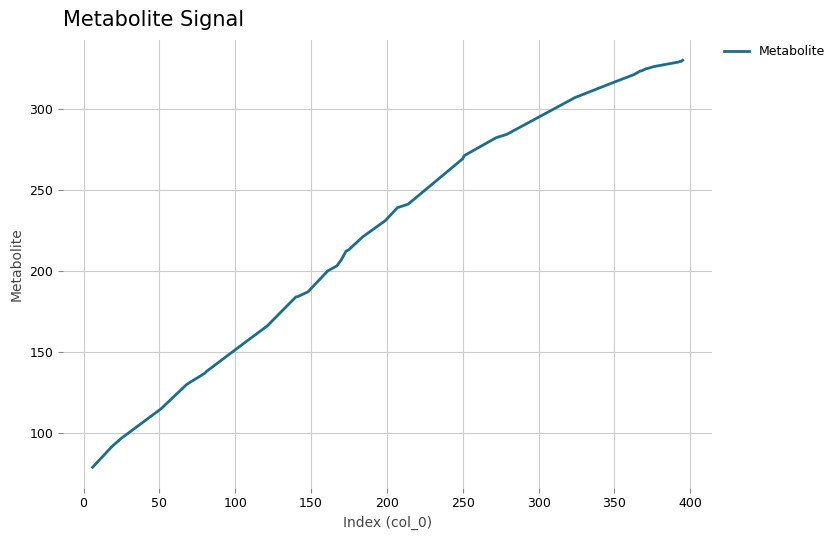

What is the maximum value shown in the chart?

330.1